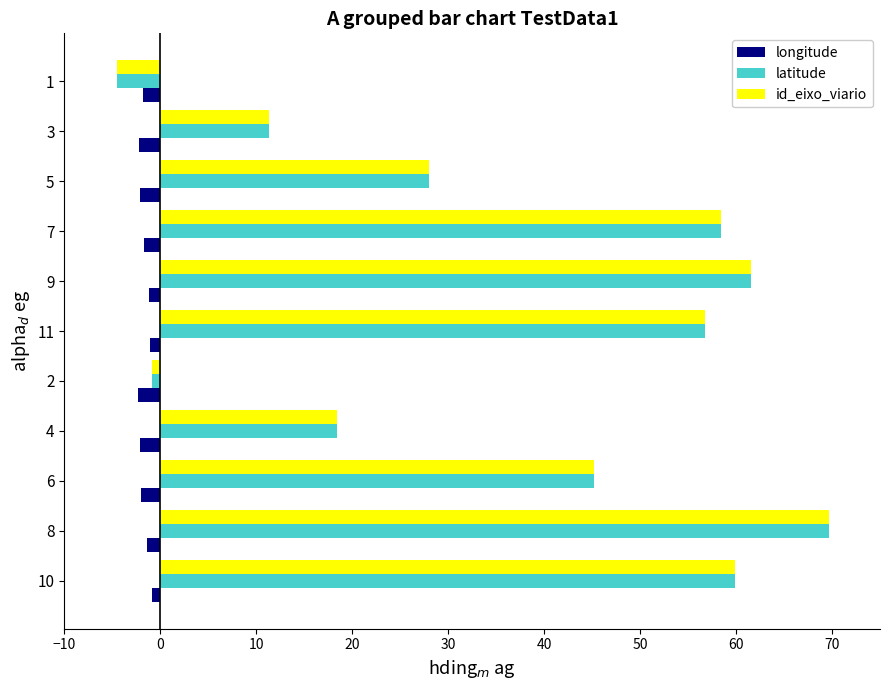

What is the difference between the maximum and second lowest values in the latitude series?

70.6